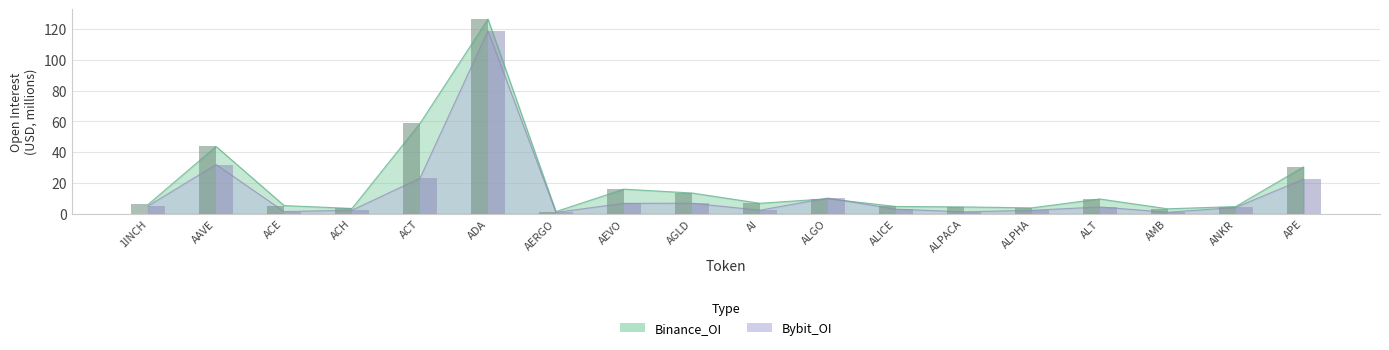

List the series in order of their peak value, highest first.

Binance_OI, Bybit_OI